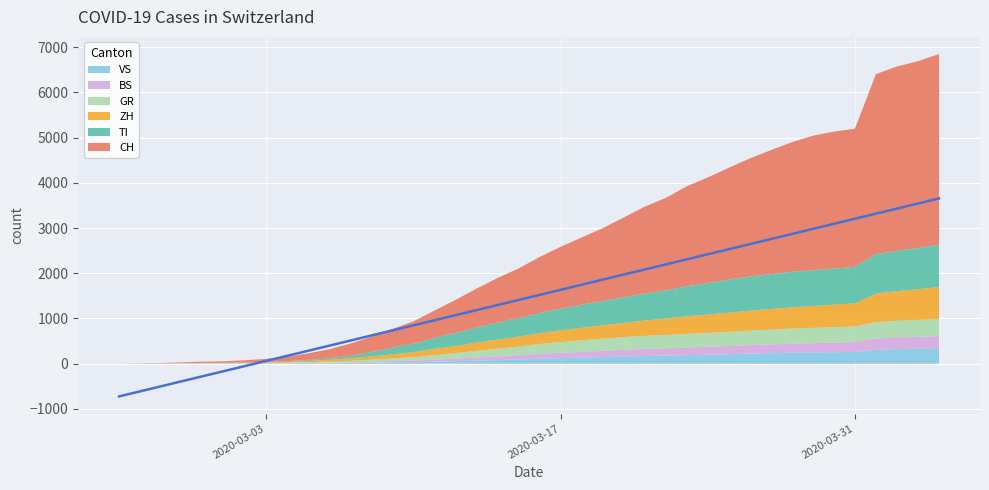

What are all the series names shown in the legend?

CH, TI, ZH, GR, BS, VS